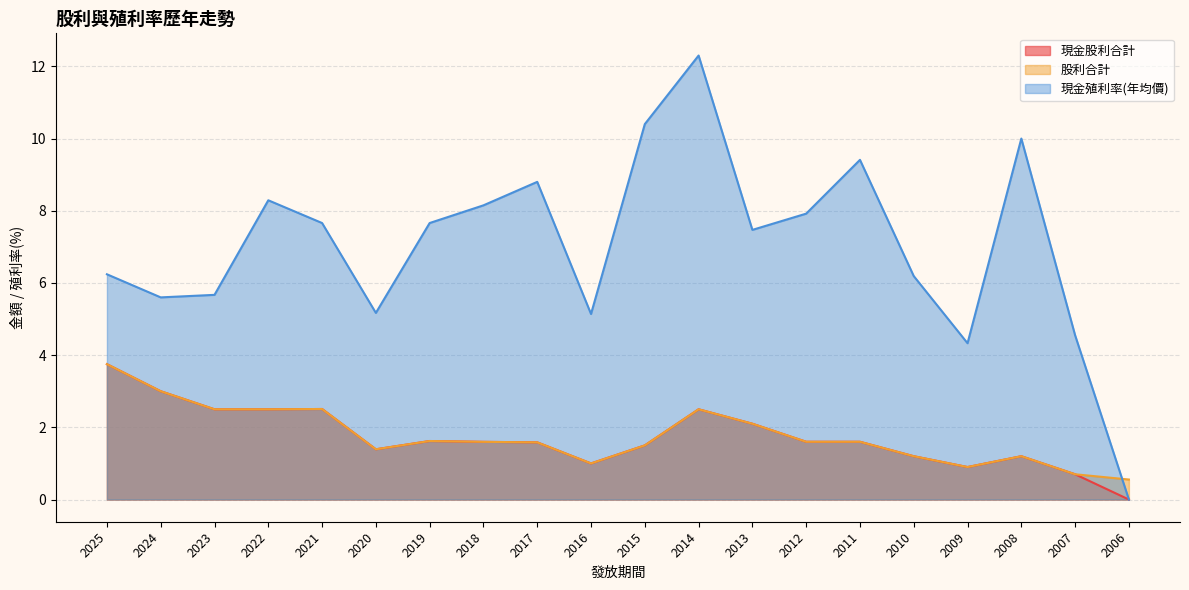

True or false: 股利合計 and 現金股利合計 cross at least once.

False